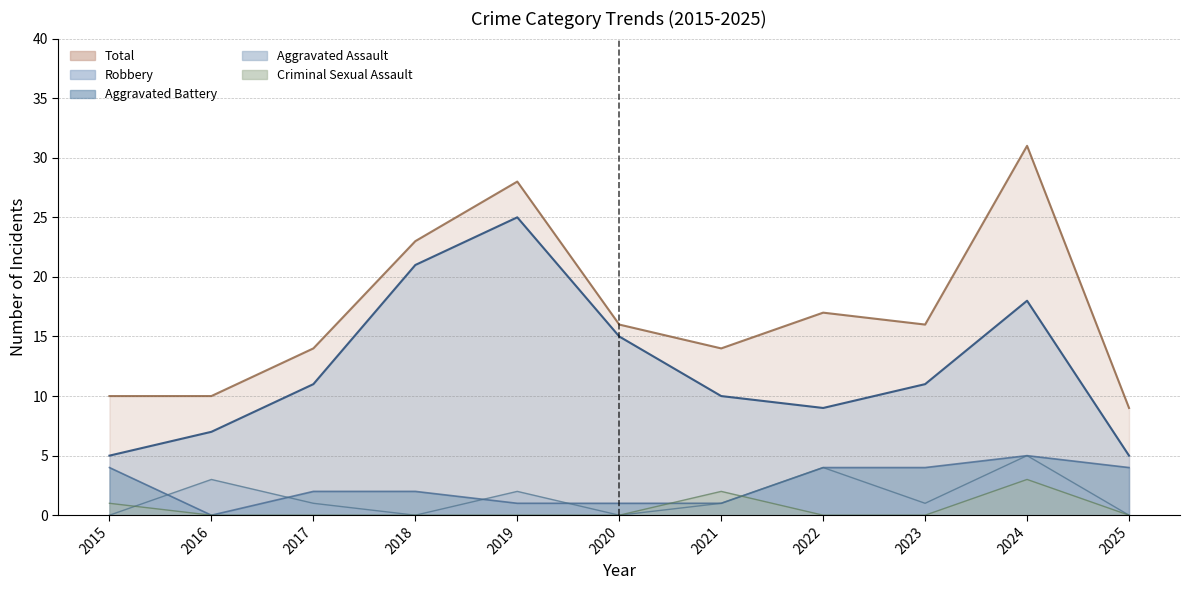

At how many categories does at least one series exceed 13?

8